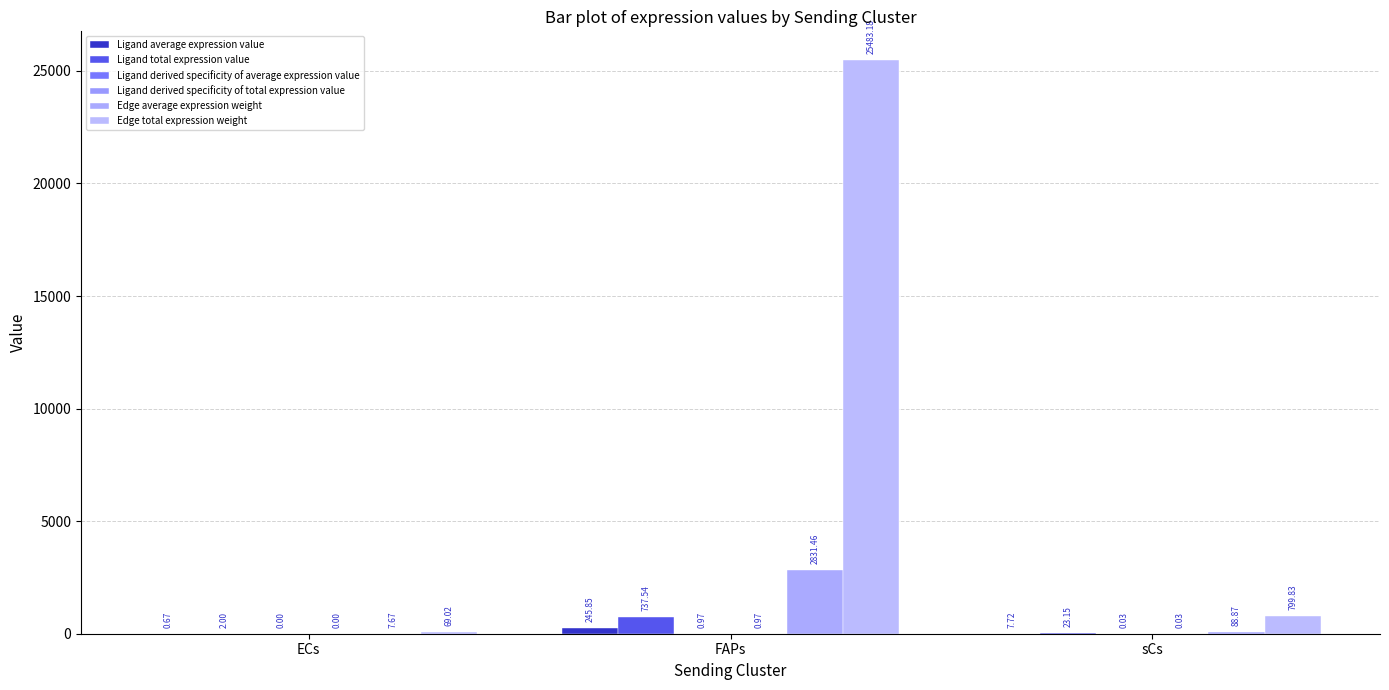

How many categories are shown in the chart?

3